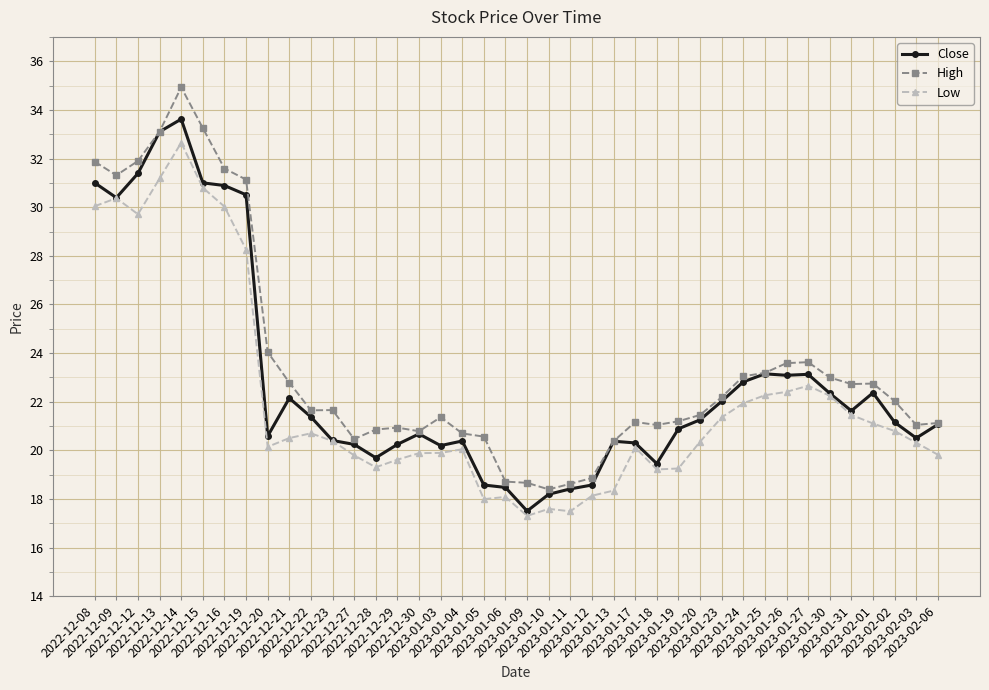

Count the number of data series in this chart.

3